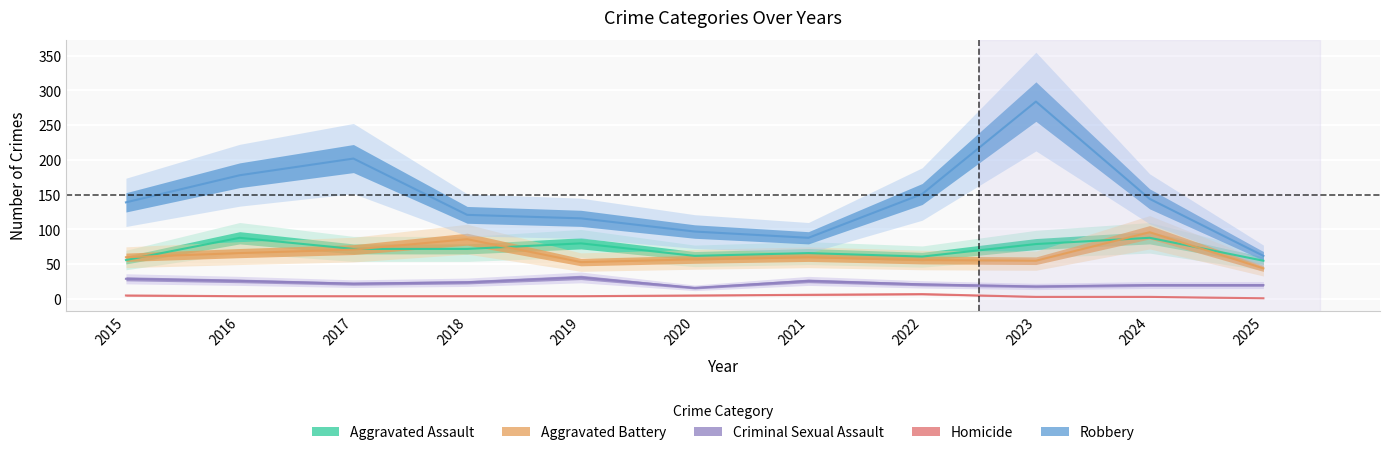

Is the value of Aggravated Assault at 2022 greater than the value of Homicide at 2017?

Yes